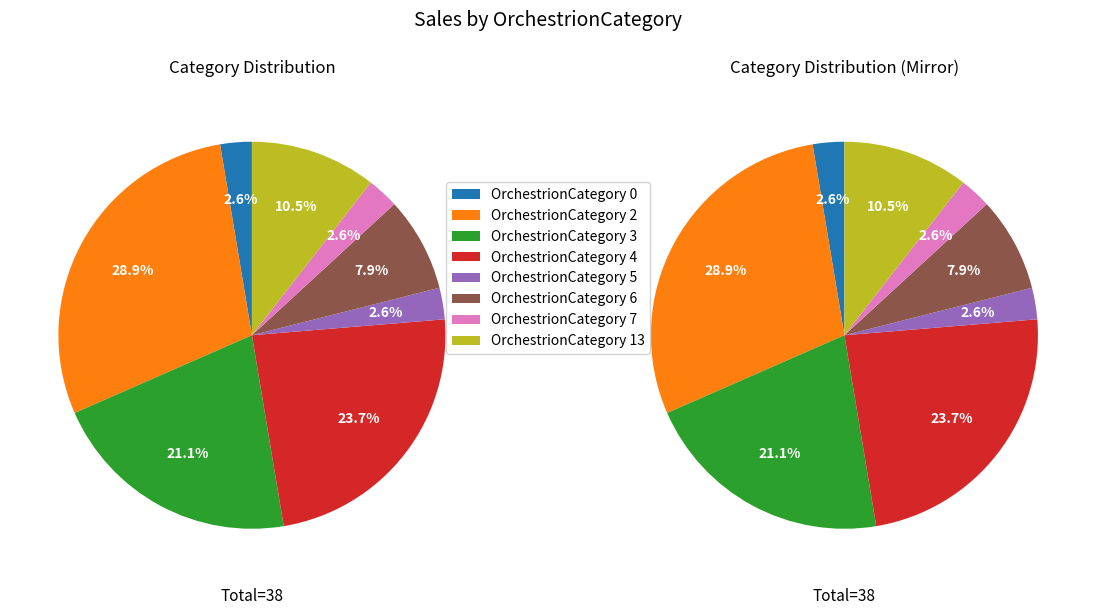

To the nearest percent, what is the difference between the largest and smallest slice percentages?

26%